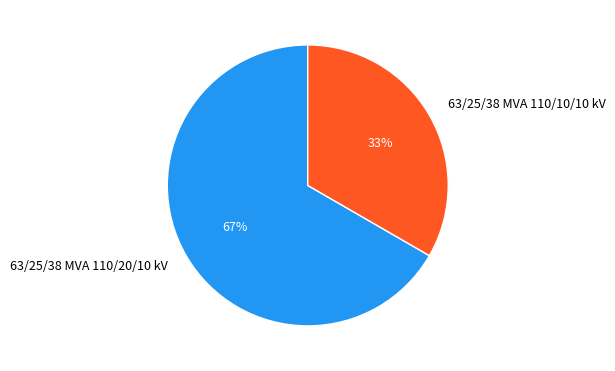

To the nearest percent, what is the combined percentage of 63/25/38 MVA 110/20/10 kV and 63/25/38 MVA 110/10/10 kV?

100%